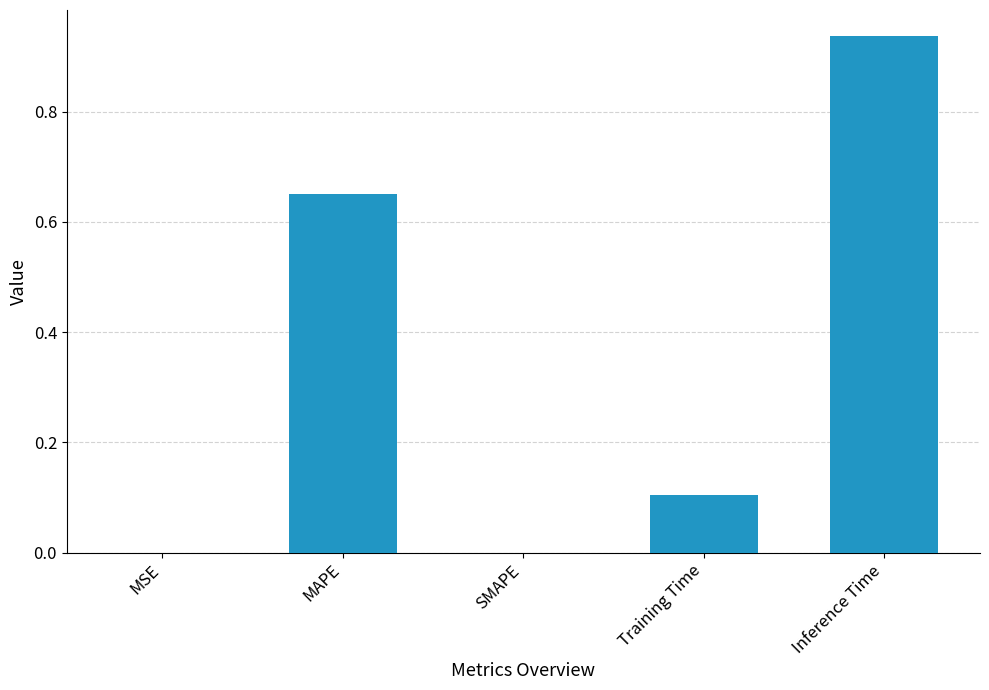

What is the sum of all values?

1.7